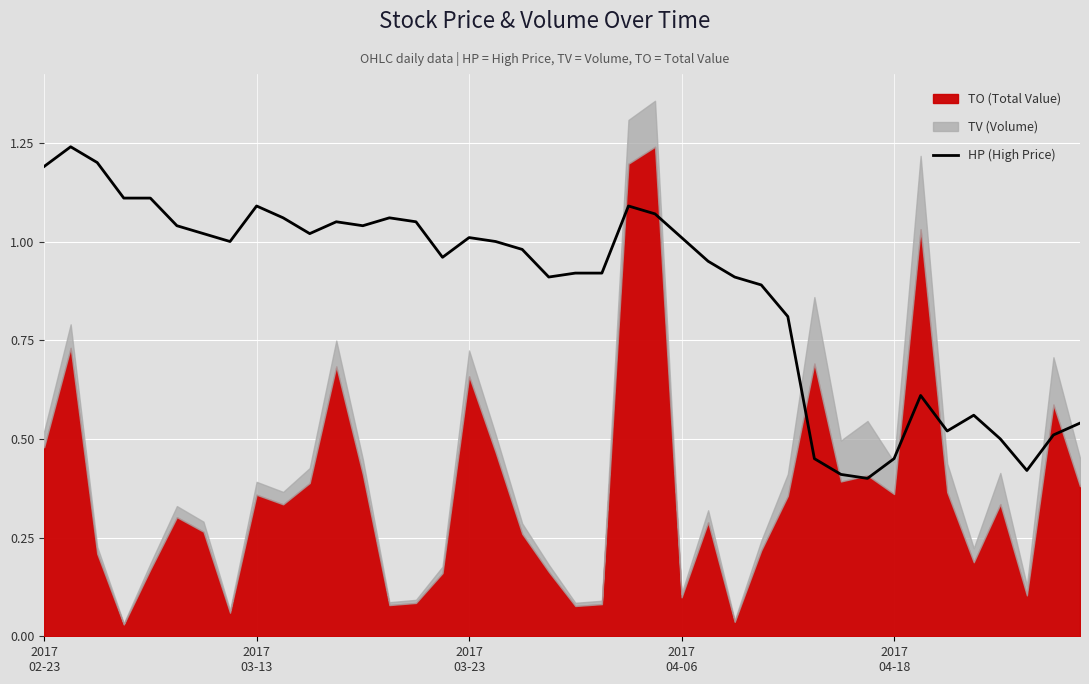

What value does the data have at 2017 04-18?

0.5